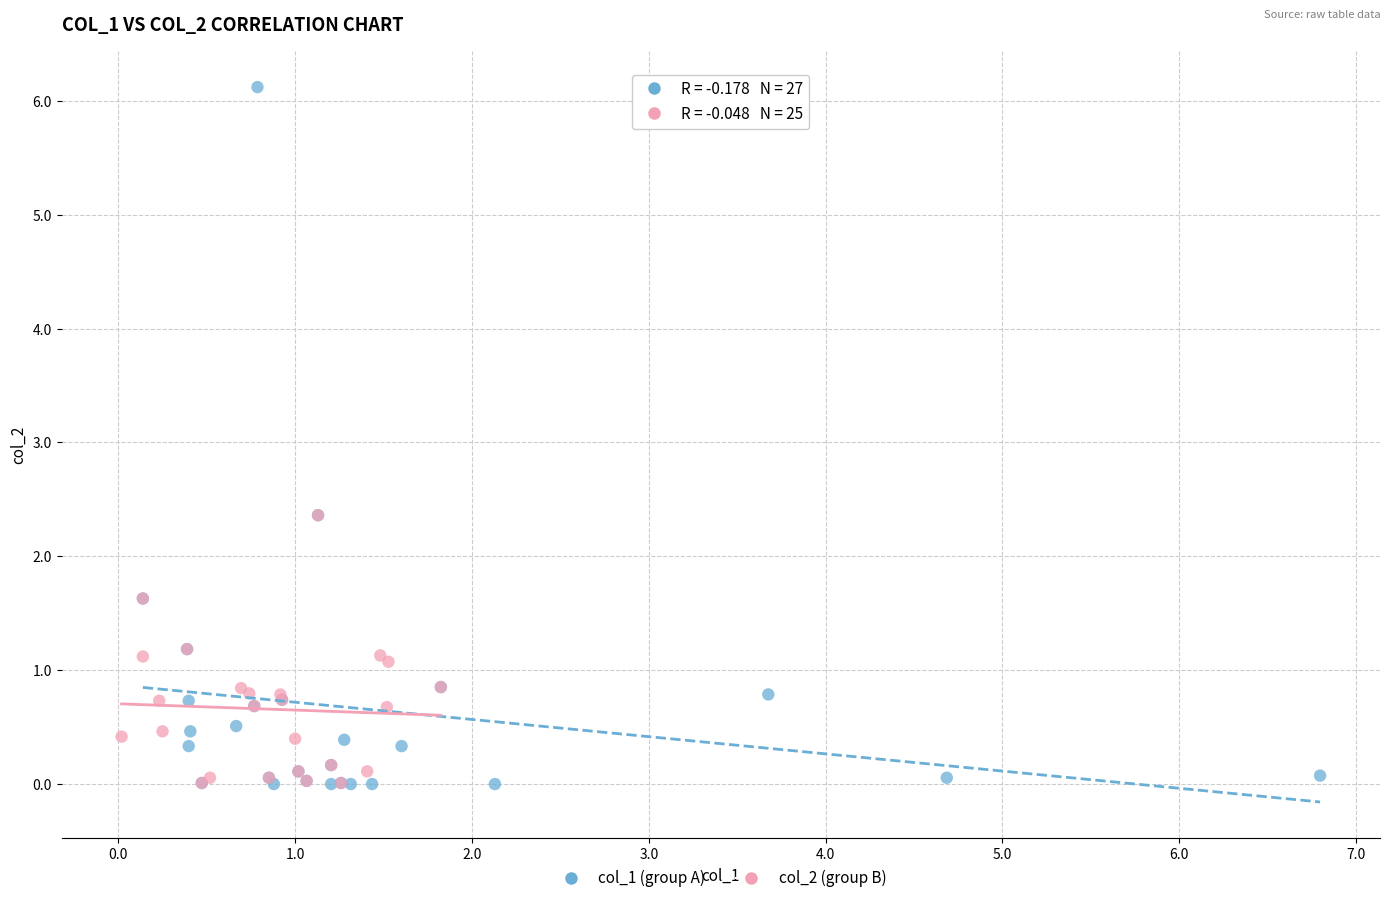

Which series has the widest spread of Y values?

col_1 (group A)